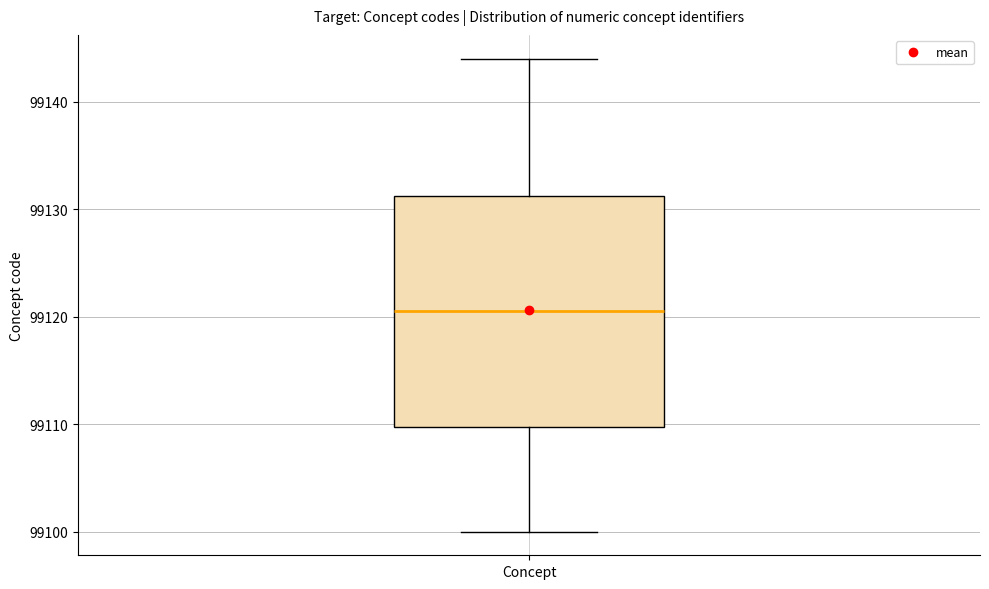

Where is the lower edge of the box for Concept on the y-axis? The values are not printed on the chart, so give them approximately, as read against the axis.

99110